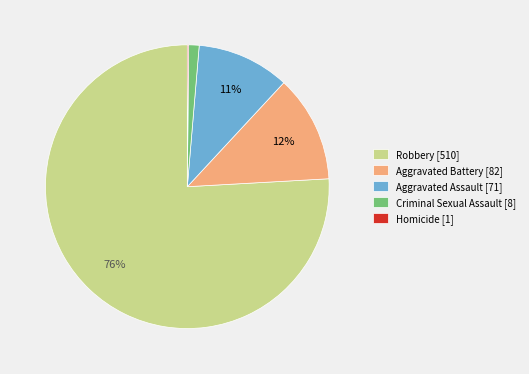

To the nearest percent, what is the combined percentage of Aggravated Battery [82] and Aggravated Assault [71]?

23%